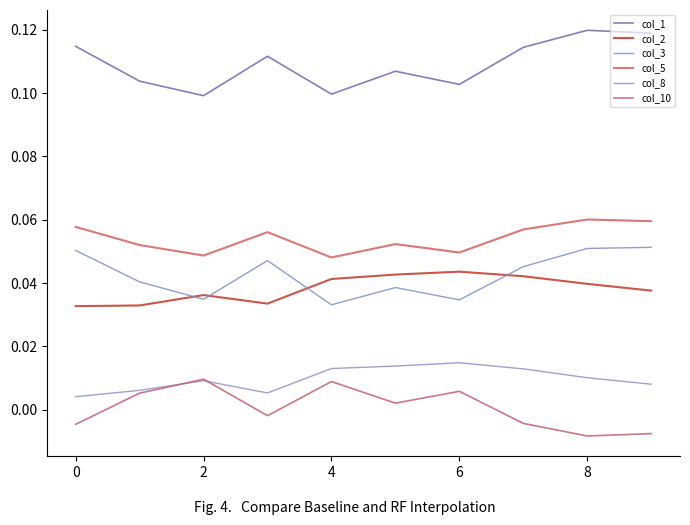

Is this an area chart (filled region under the line)?

No